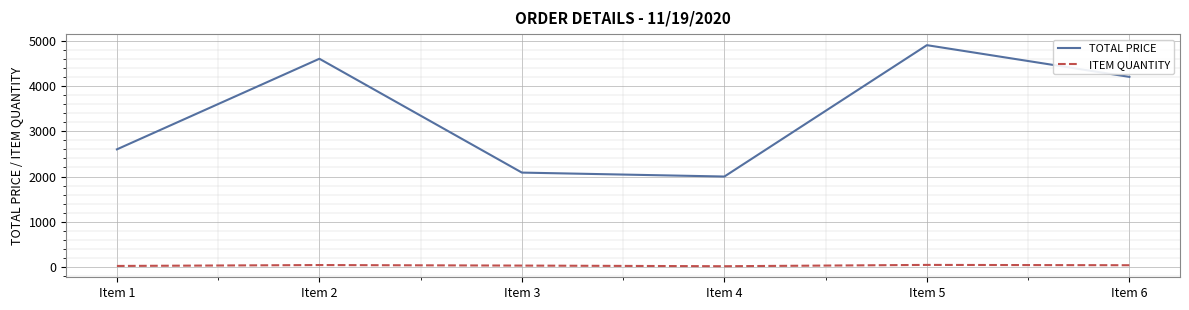

How many lines are shown in the chart?

2